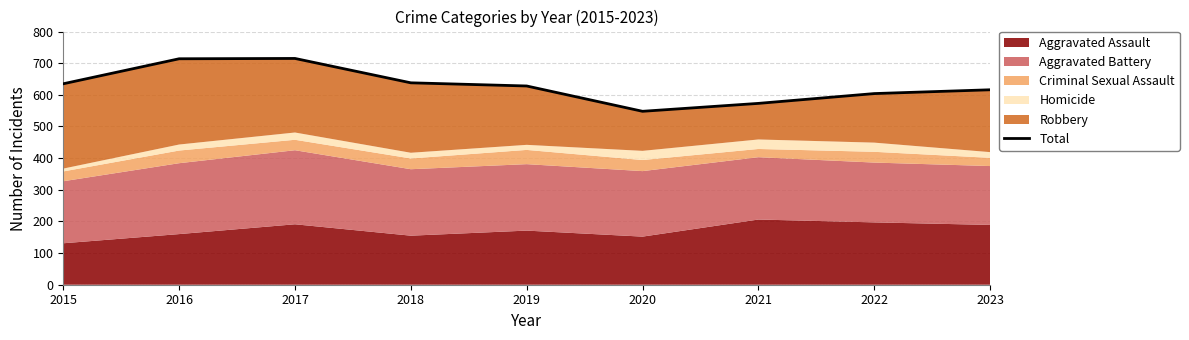

Does the chart display data point markers on the line(s)?

No